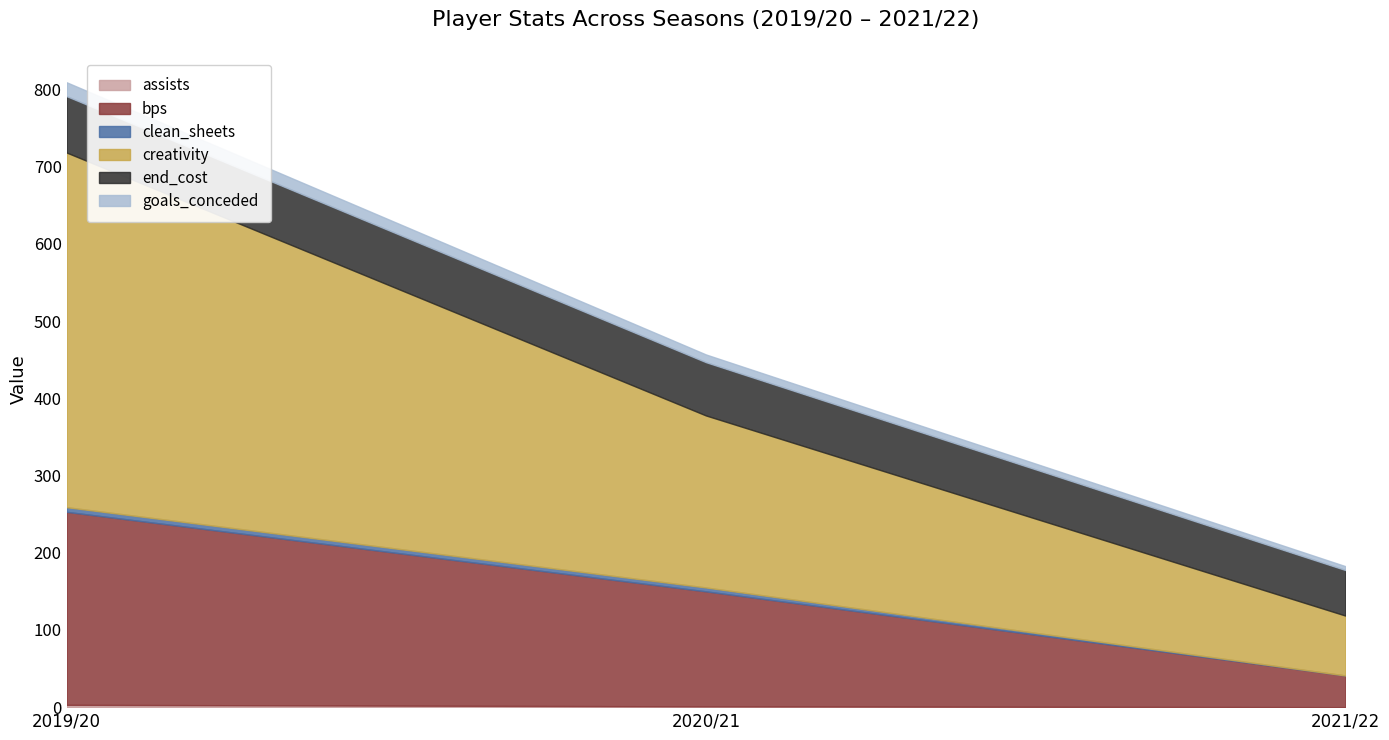

Which series has the largest range (max minus min)?

creativity